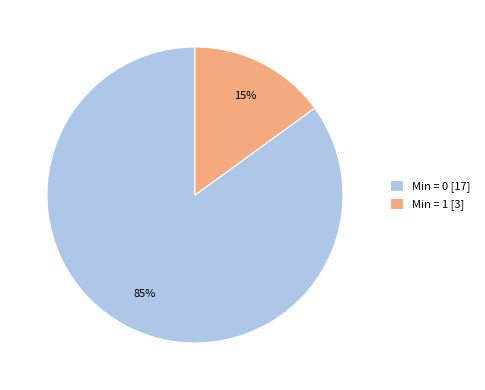

True or false: Min = 1 [3] accounts for 15% of the total.

True